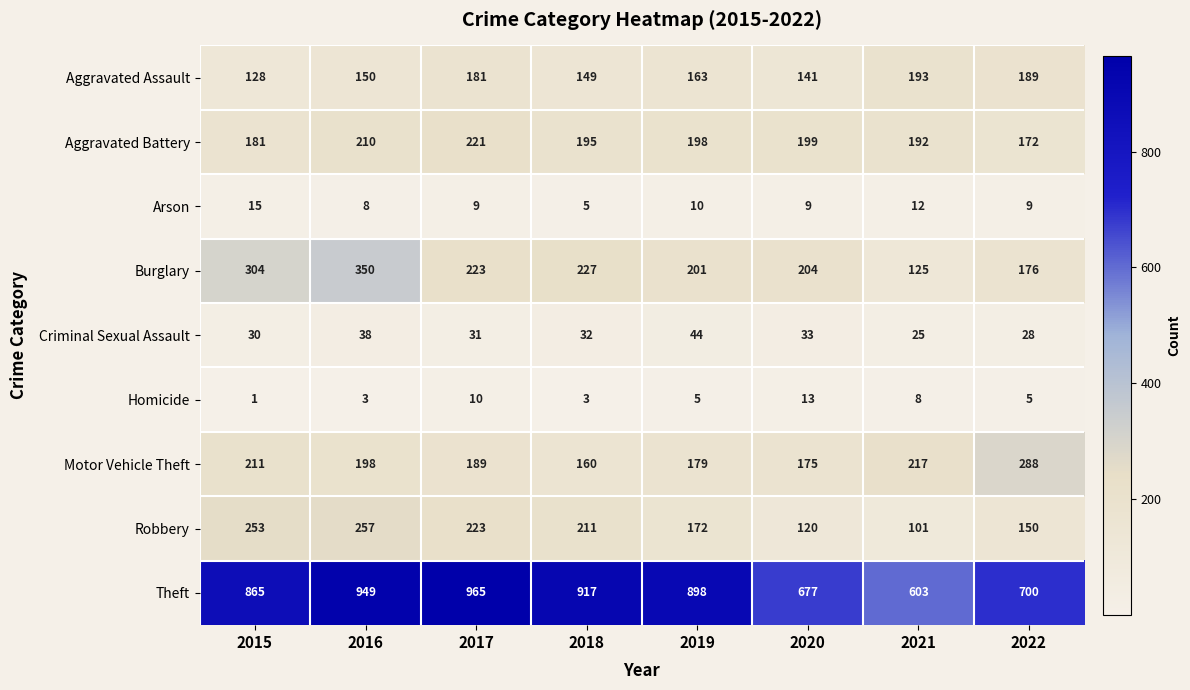

Which series has the widest spread of values?

Theft